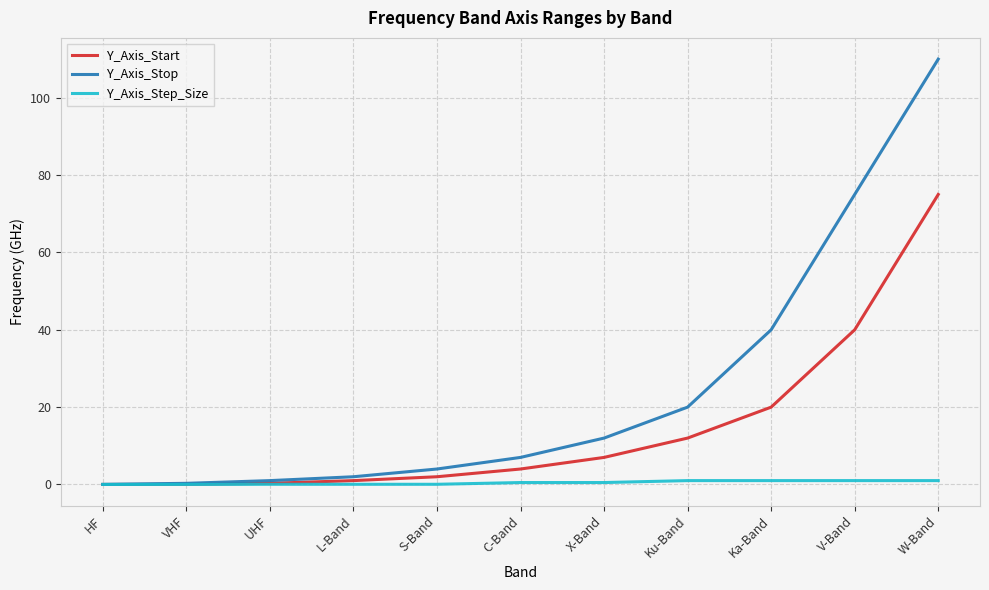

Between L-Band and Ku-Band, which series saw the biggest shift?

Y_Axis_Stop